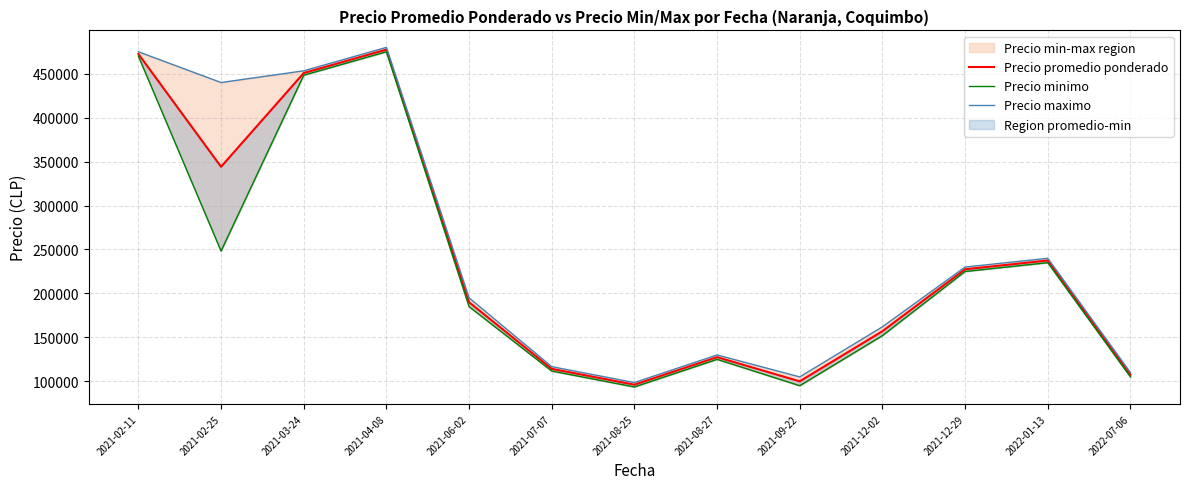

What is the sum of the Precio promedio ponderado values at 2021-08-27 and 2021-02-25?

471625.0